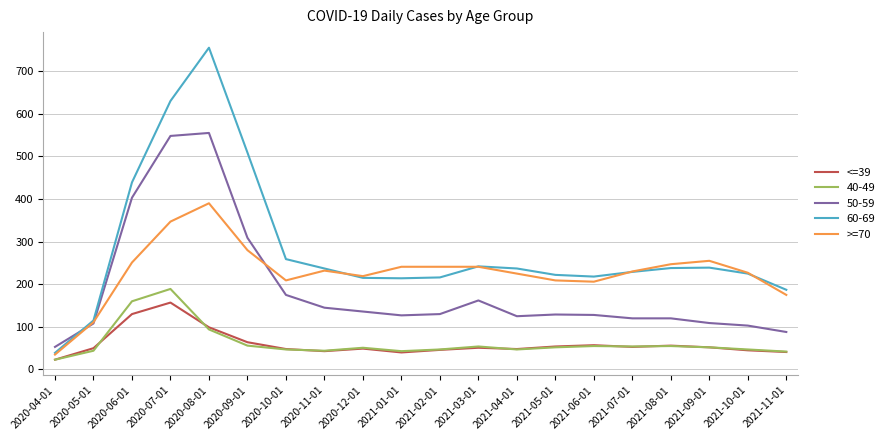

True or false: >=70 has more than 0 points higher than both neighbors.

True